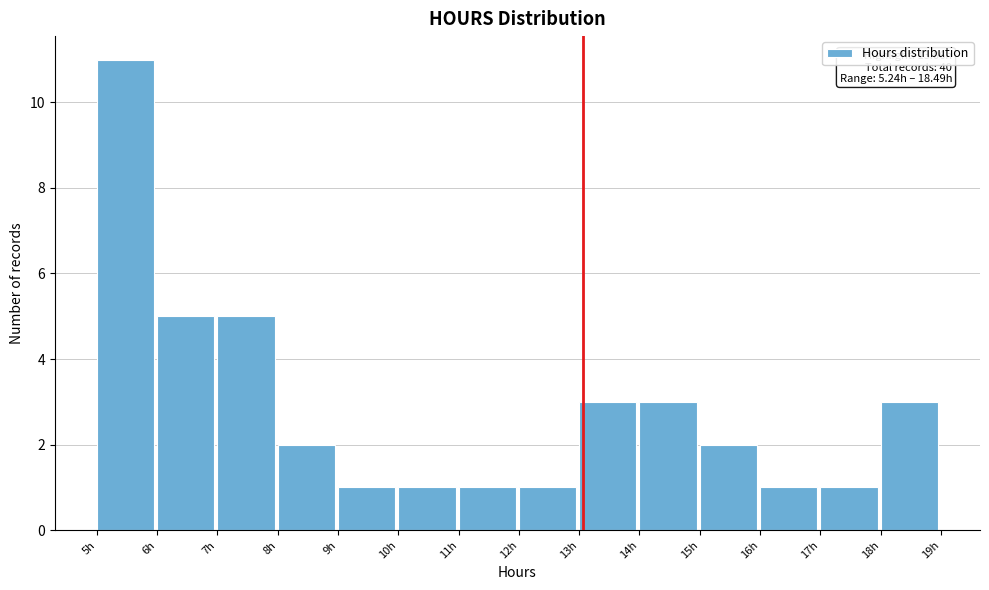

Which range on the x-axis has the tallest bar?

5 to 6